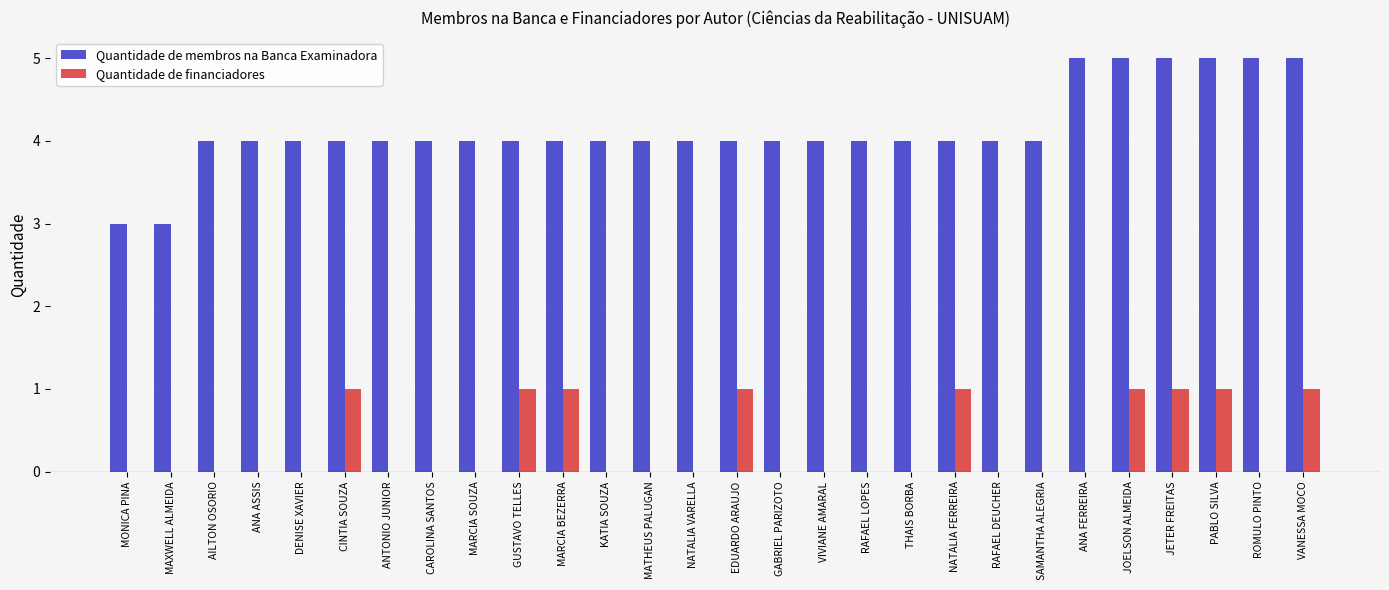

Is the value of Quantidade de financiadores at AILTON OSORIO greater than the value of Quantidade de membros na Banca Examinadora at MARCIA SOUZA?

No